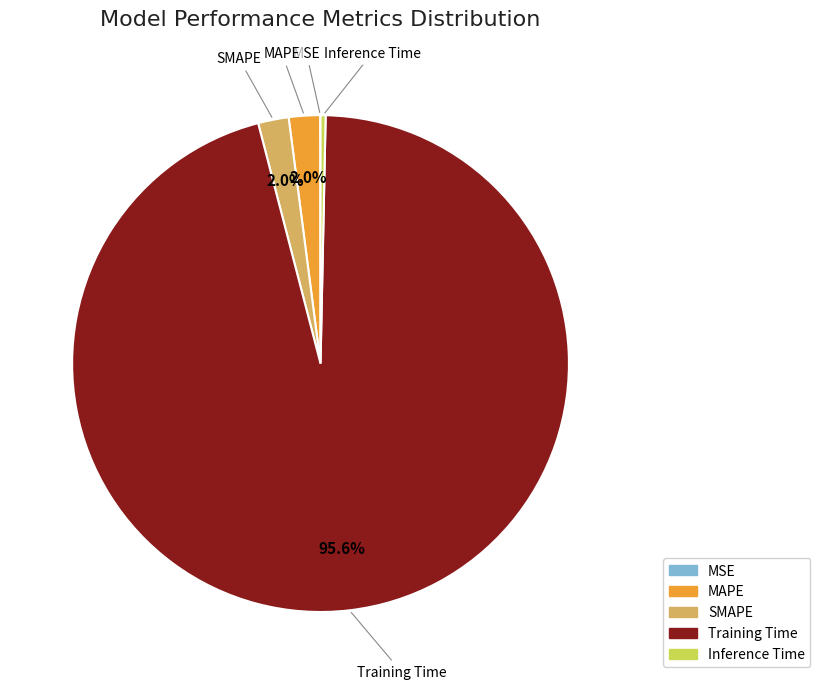

What percentage is NOT represented by SMAPE?

98.0%